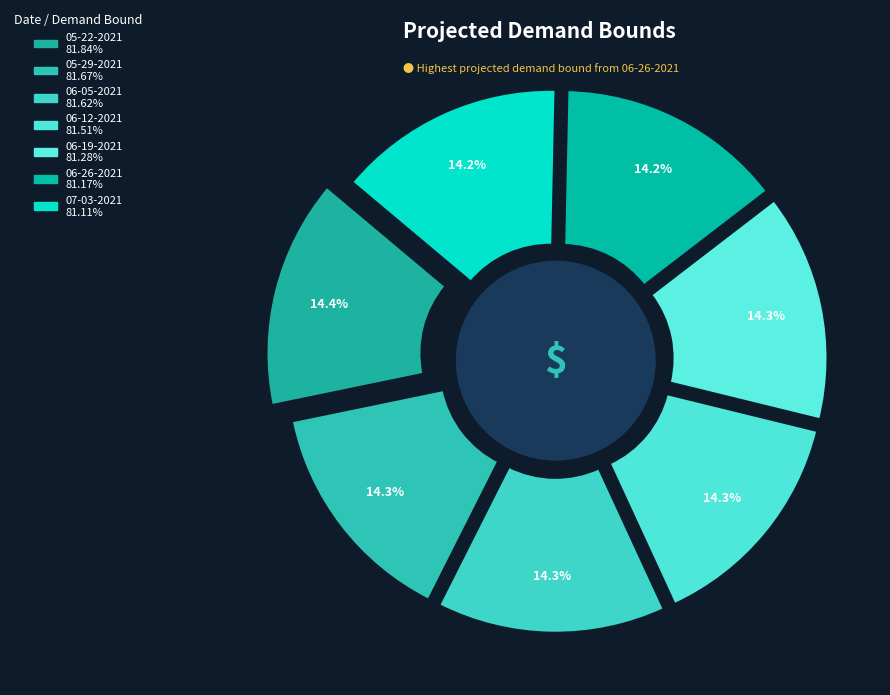

Which slice is the smallest?

07-03-2021